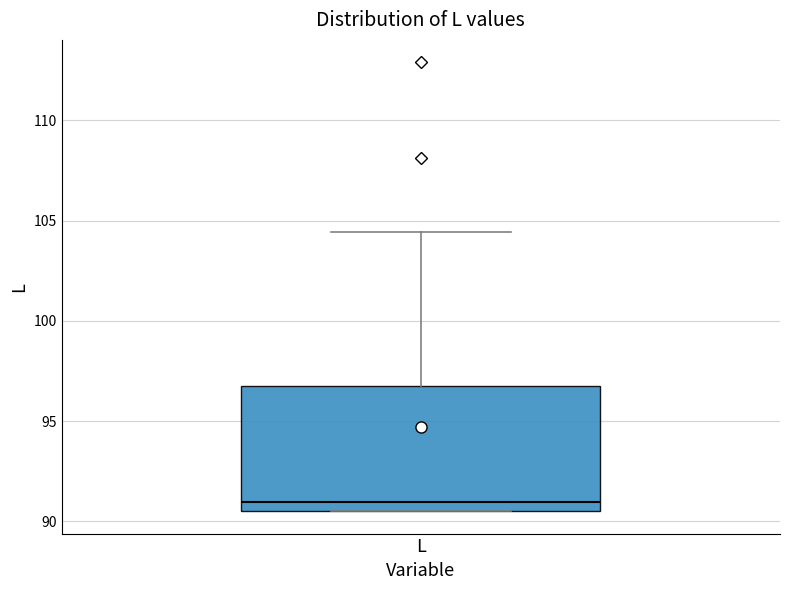

Transcribe this box plot: give where the median line is, the range the box spans, and where the two whiskers end, as read against the y-axis. The values are not printed on the chart, so give them approximately, as read against the axis.

median 91.0, box 90.5 to 96.5, whiskers 90.5 to 104.5